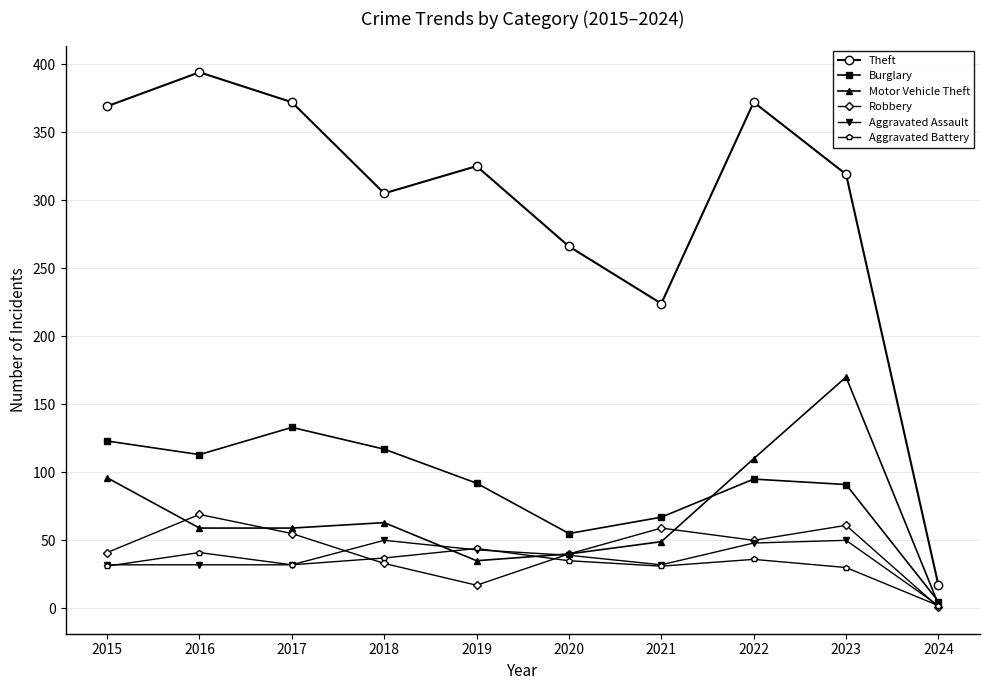

True or false: Aggravated Battery and Theft cross at least once.

False